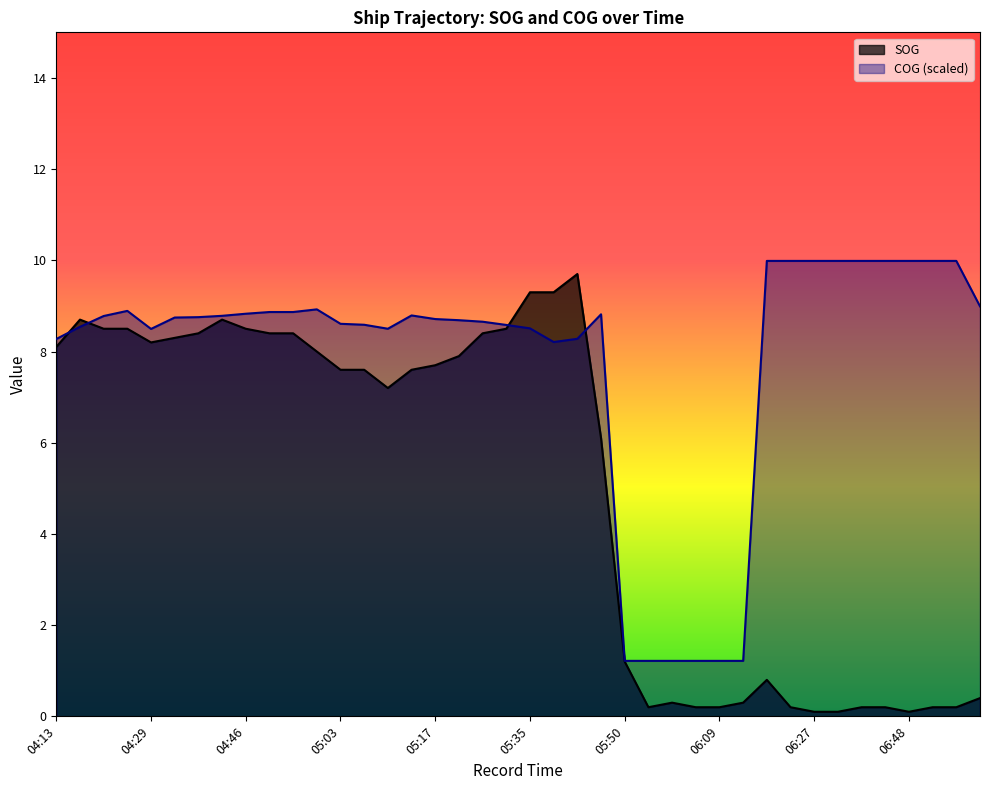

Where does the COG series first go above 8?

04:13